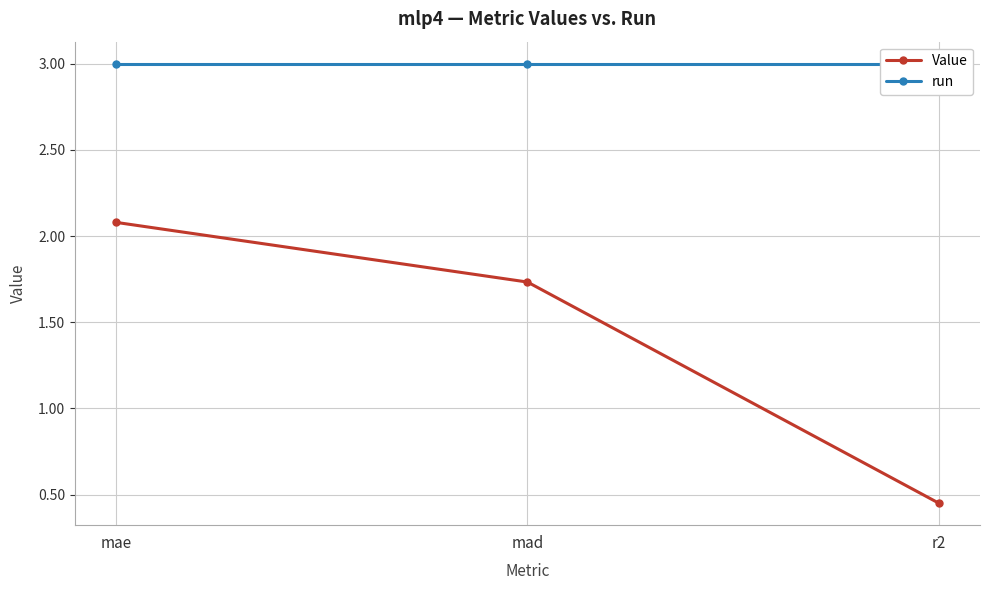

Which series changed the most between mae and r2?

Value